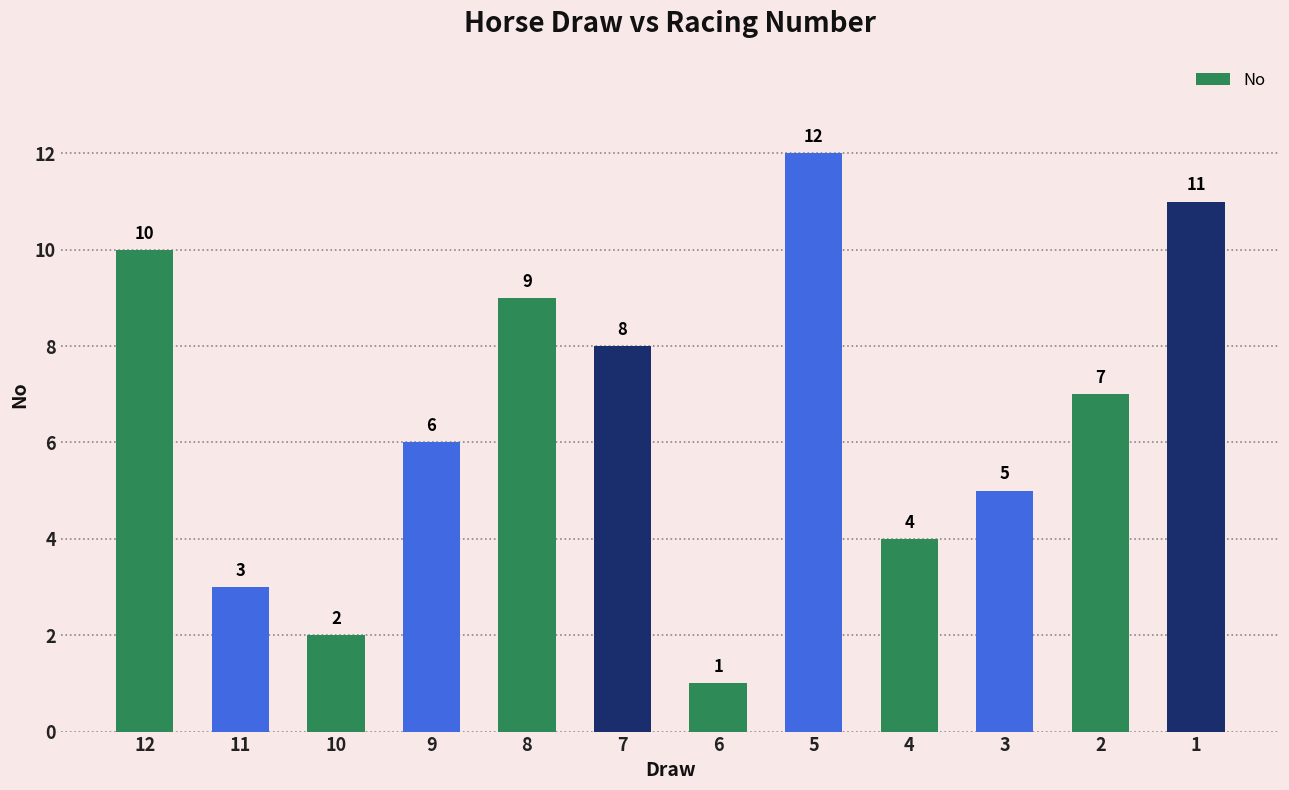

List the labels in order of value, smallest first.

6, 10, 11, 4, 3, 9, 2, 7, 8, 12, 1, 5